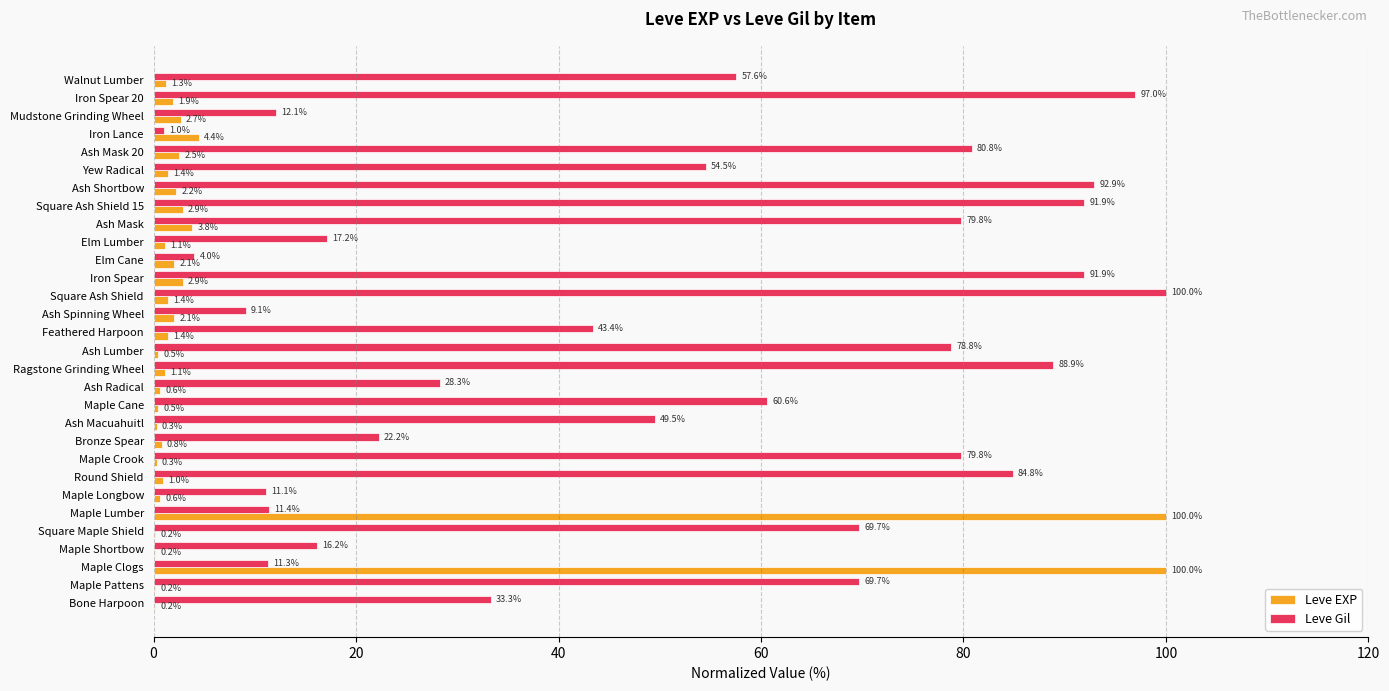

At which label does Leve Gil reach its peak?

Square Ash Shield